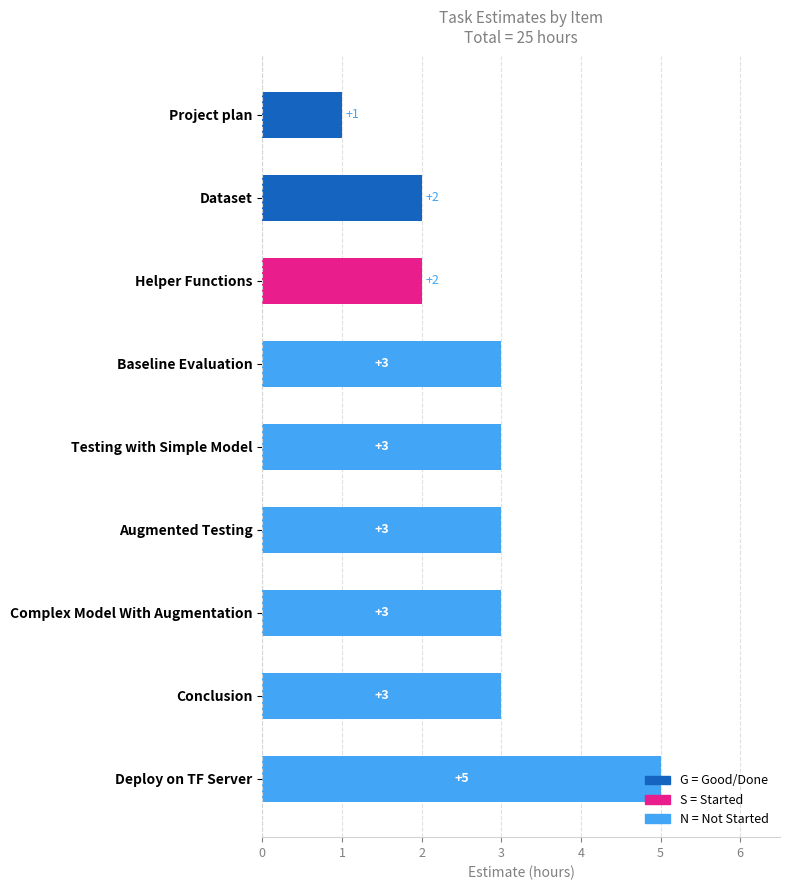

Which label corresponds to the smallest value in the chart?

Project plan